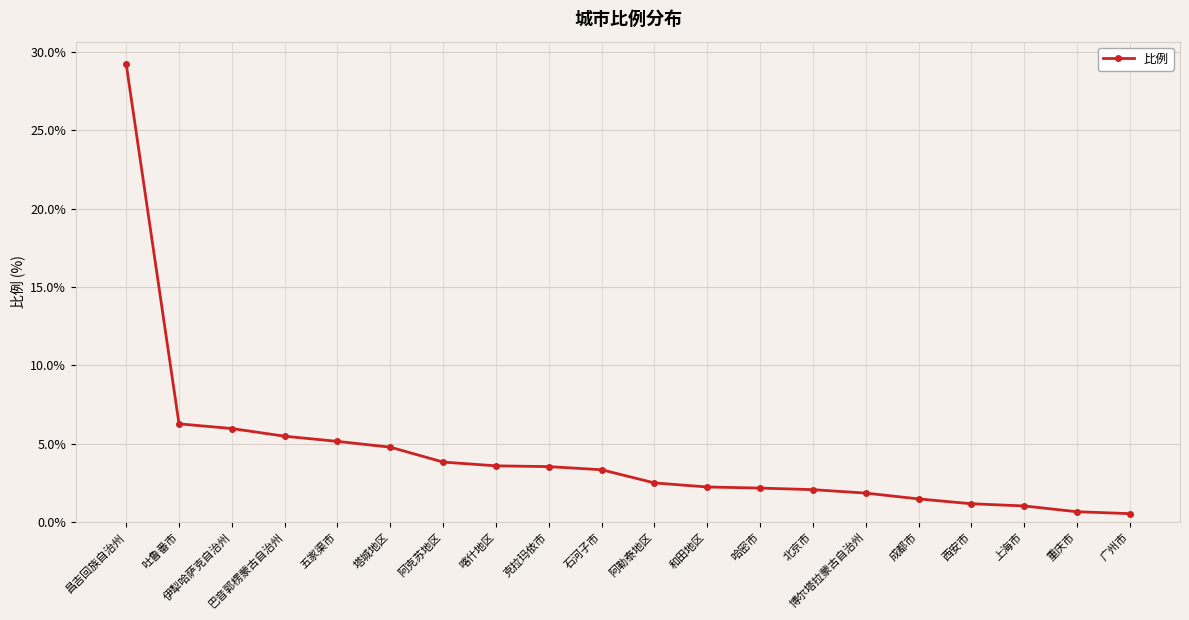

Where does the data first go above 3?

昌吉回族自治州